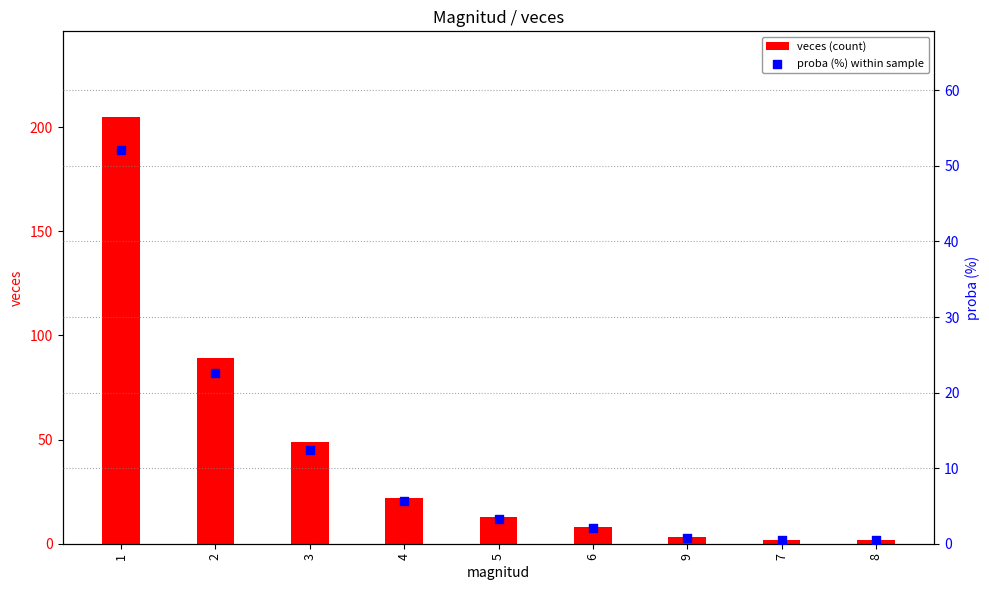

What are all the series names shown in the legend?

veces (count), proba (%) within sample